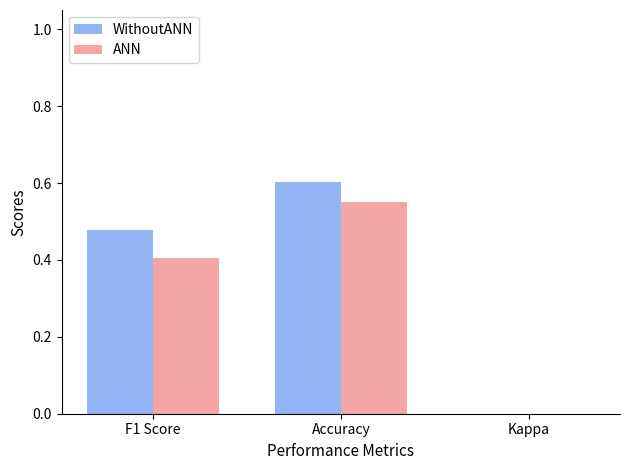

What position from the right is F1 Score?

3